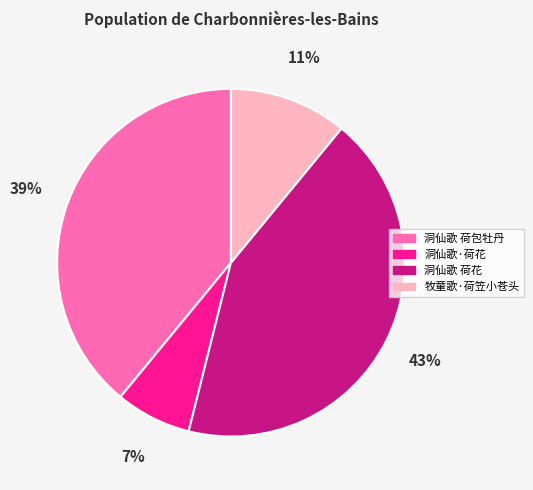

Which category has the biggest portion of the pie?

洞仙歌 荷花